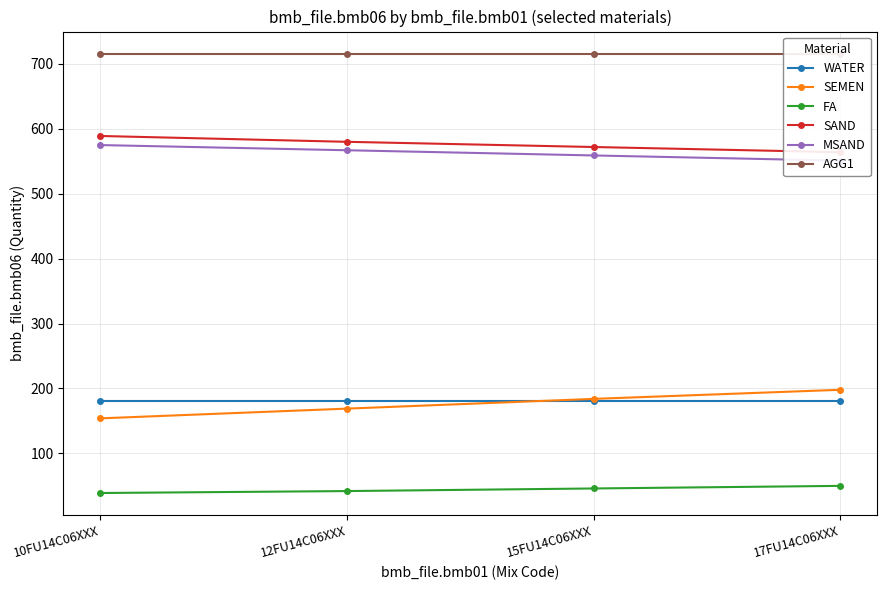

What is the sum of all SEMEN values?

705